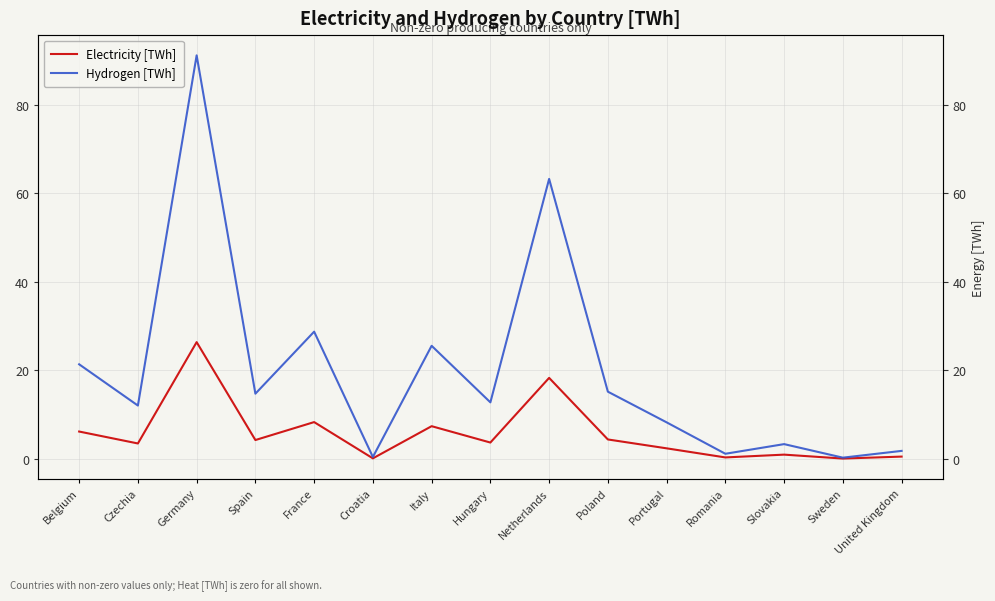

What is the approximate value of Hydrogen [TWh] at Czechia?

12.1